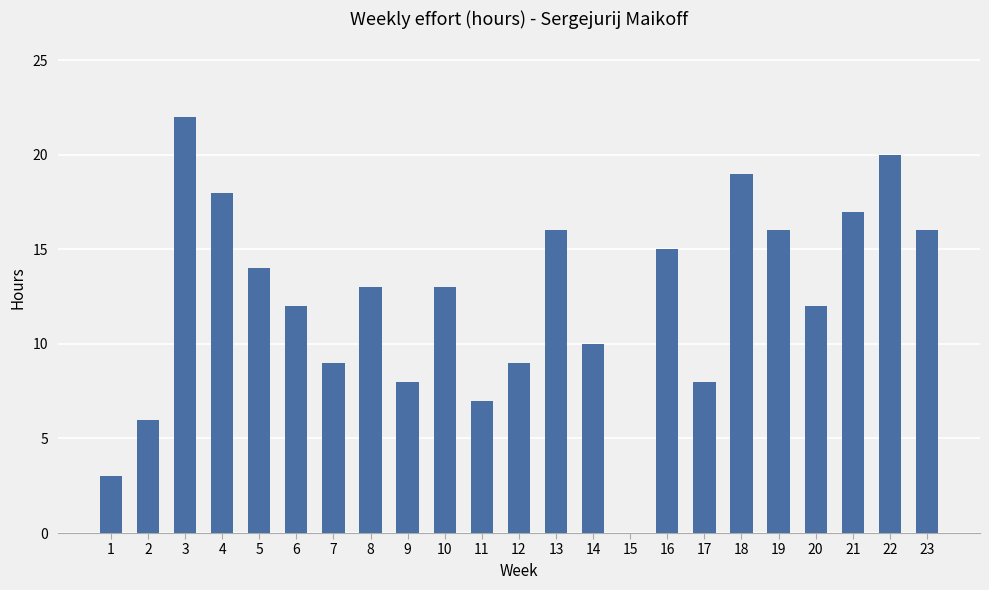

Reading left to right, transcribe all the data shown in this chart.

3	6	22	18	14	12	9	13	8	13	7	9	16	10	0	15	8	19	16	12	17	20	16